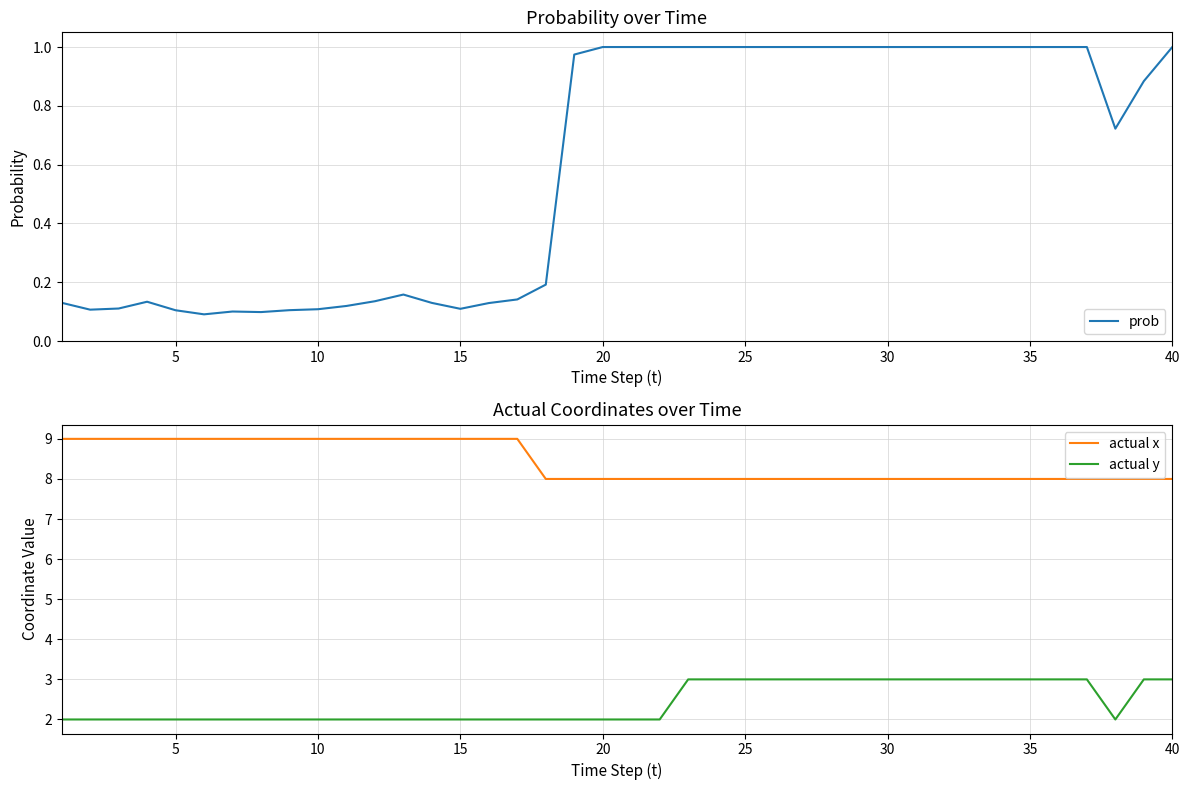

What is the lowest value of the actual x series?

8